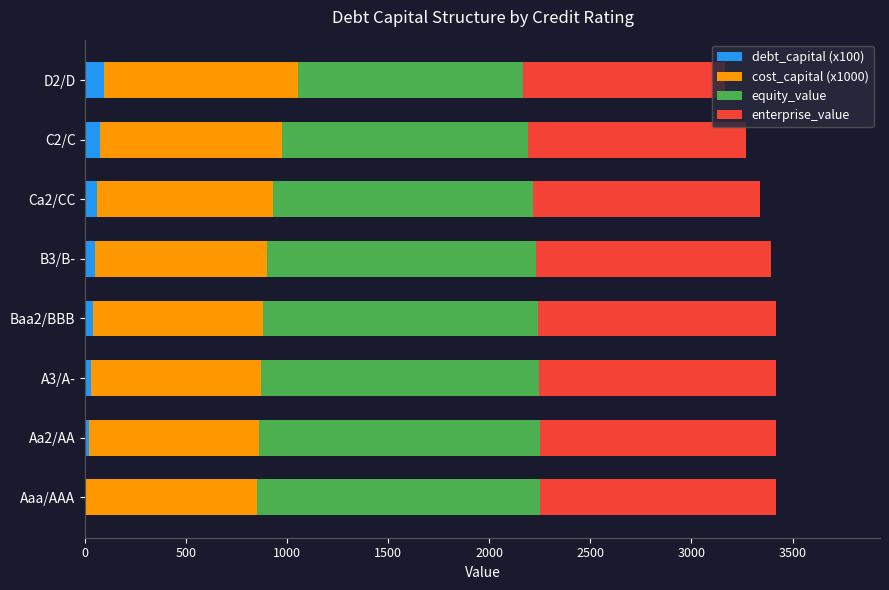

What is the maximum value for debt_capital (x100)?

95.0